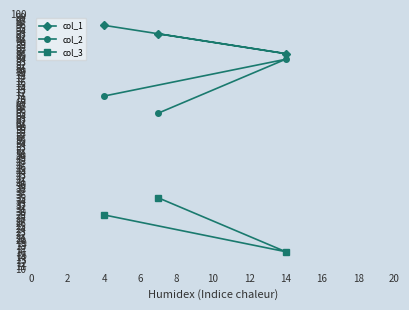

The value of col_3 at 14 is 11. True or false?

False